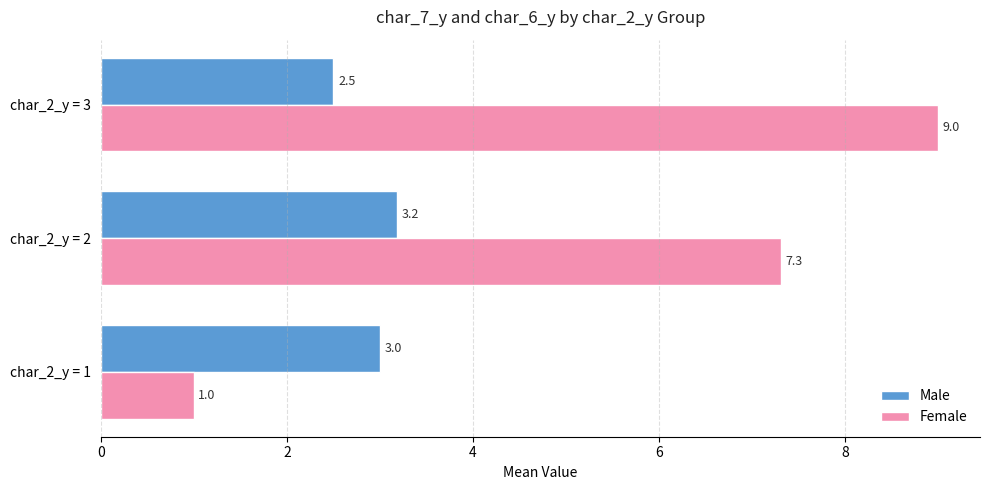

Which series changed the most between char_2_y = 1 and char_2_y = 2?

Female